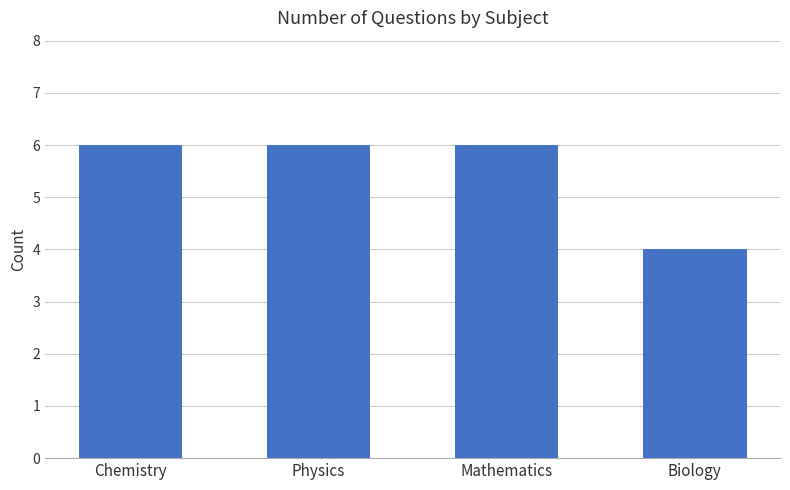

How many data points does each series have?

4